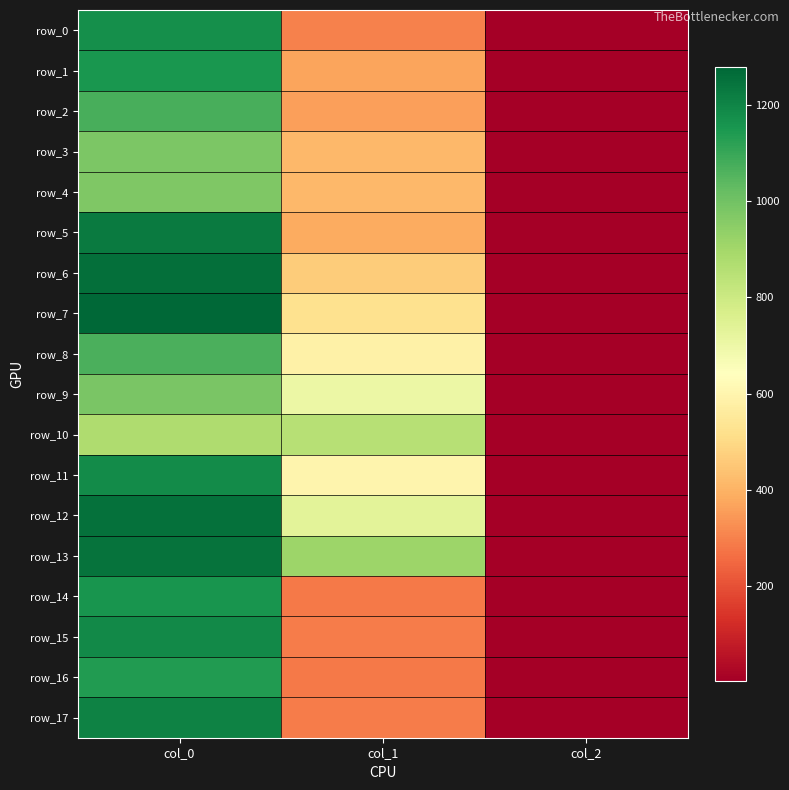

What is the spread (max minus min) of values at col_1?

627.8